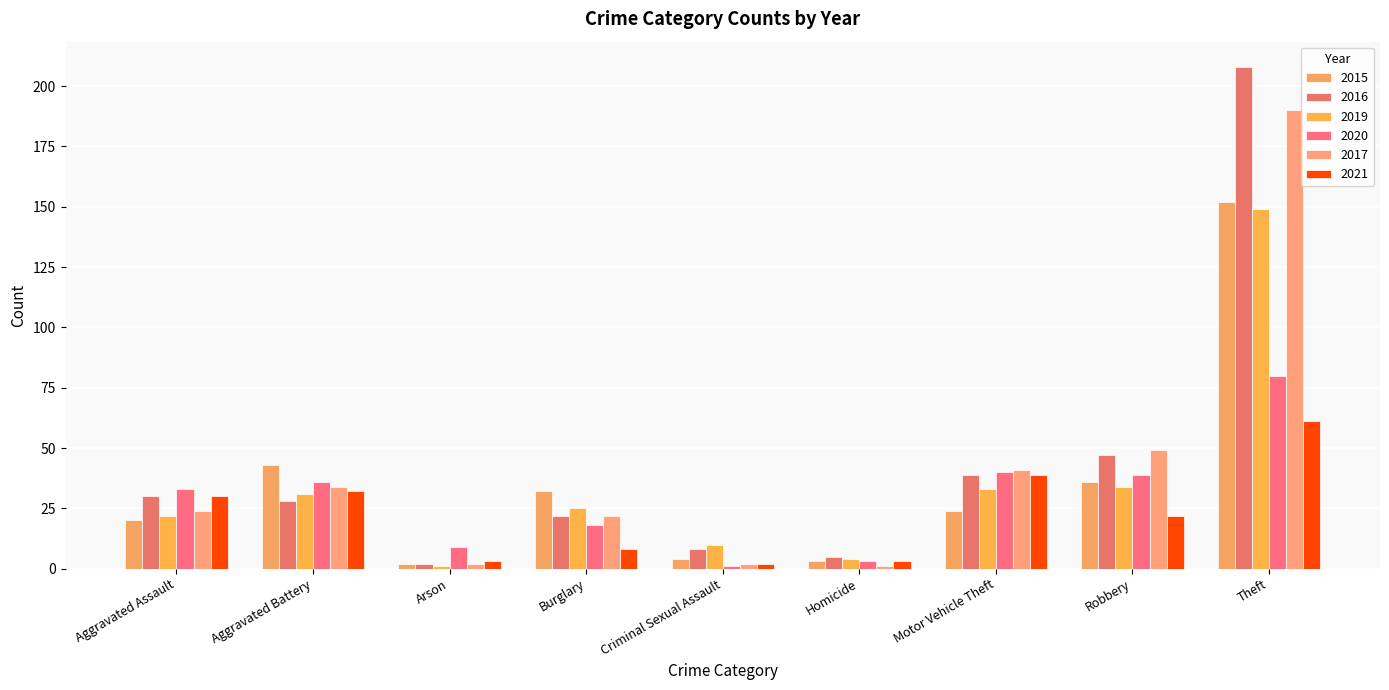

At which label does 2020 reach its peak?

Theft